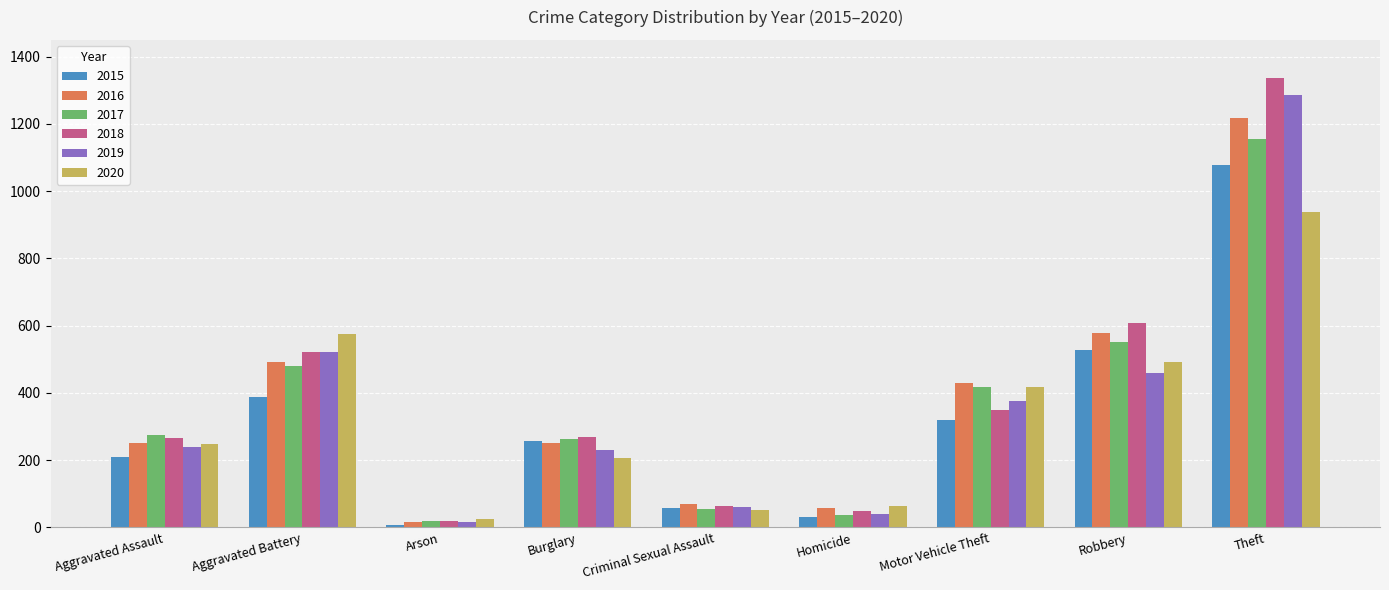

Which label corresponds to the smallest value in the chart?

Arson